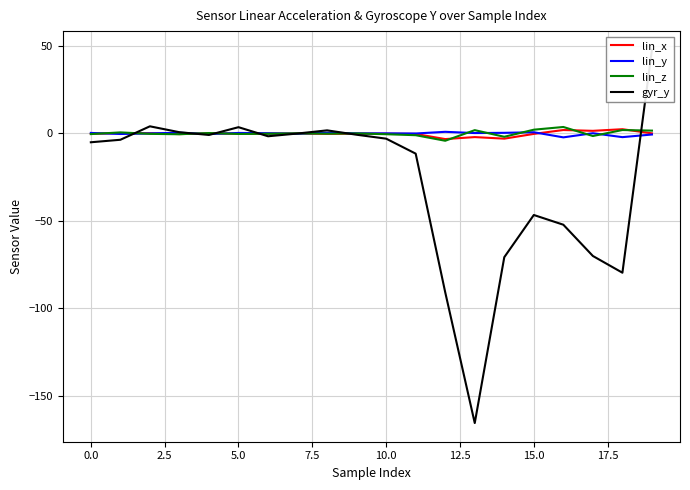

What is the total value across all series at 15?

-44.1